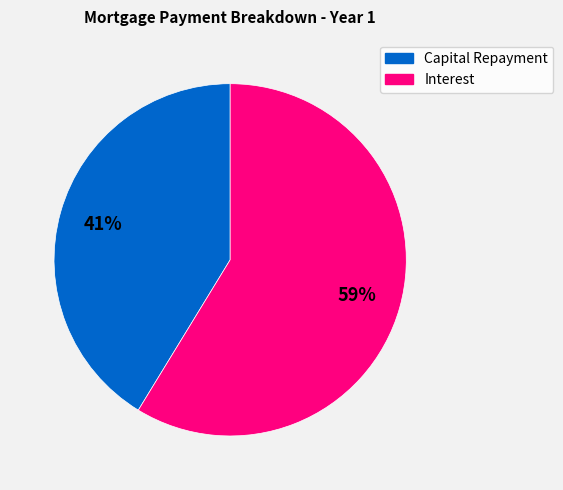

To the nearest percent, what is the average slice percentage?

50%